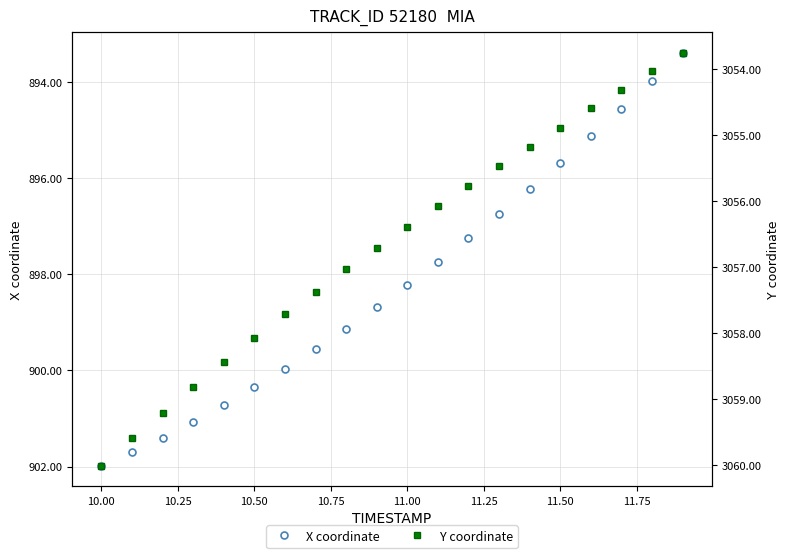

Rank the series by their maximum value, from lowest to highest.

X coordinate, Y coordinate